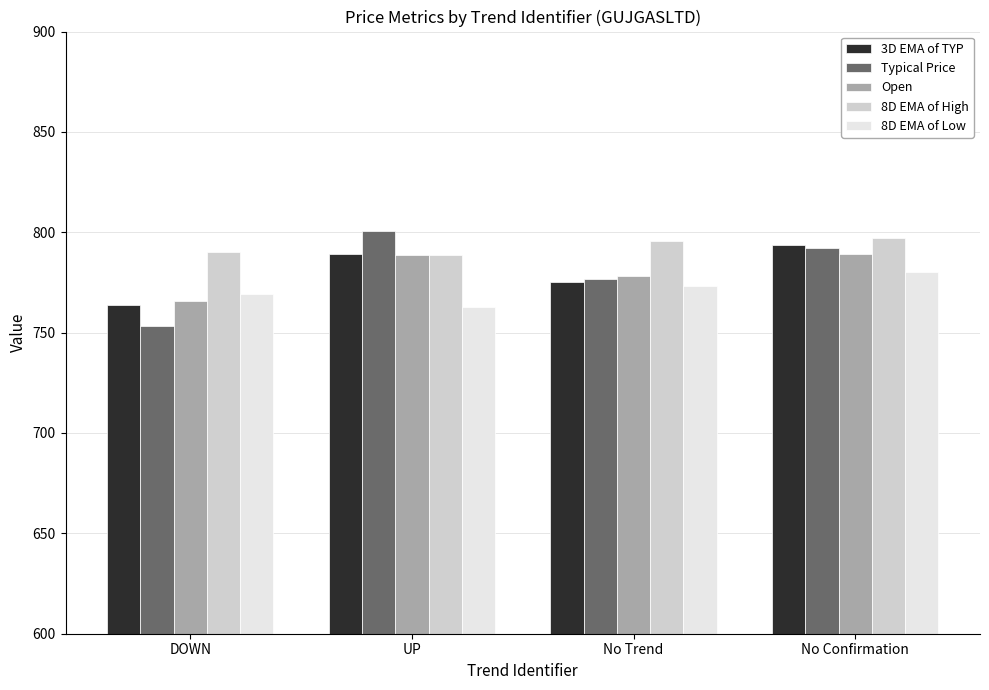

What is the total value across all series at No Trend?

3898.7